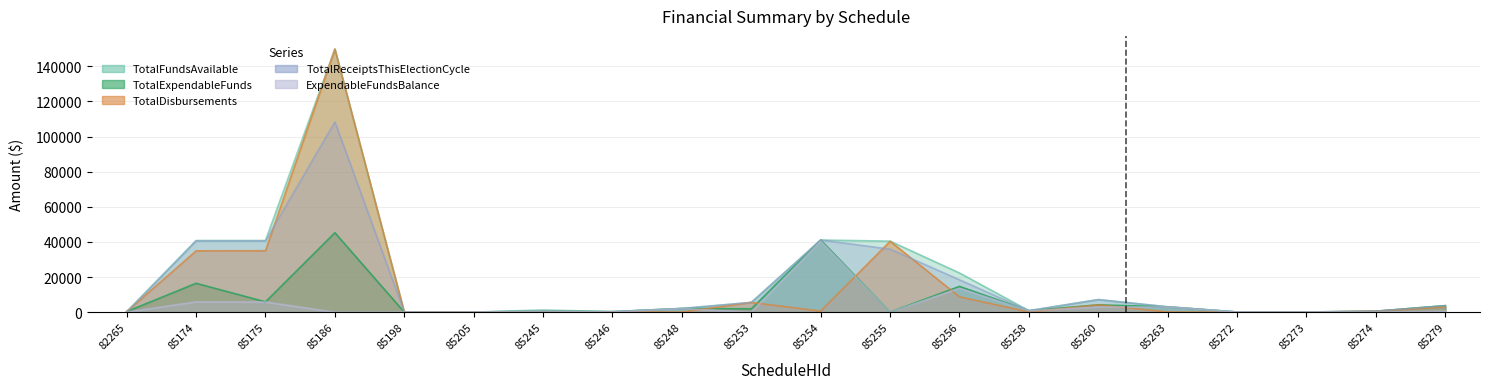

What is the approximate value of TotalDisbursements at 82265?

342.3